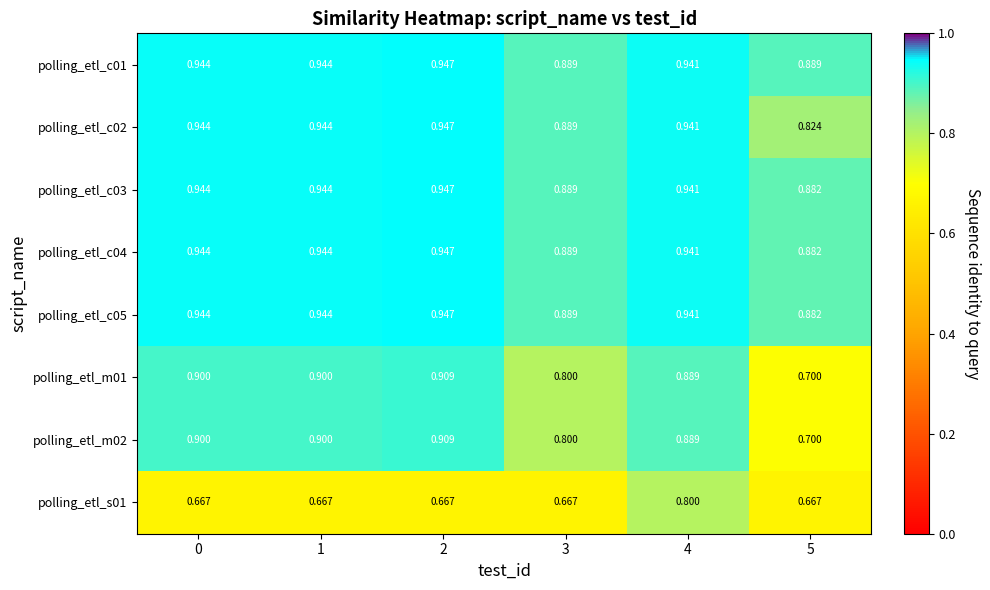

Is the value of polling_etl_c05 at 5 greater than the value of polling_etl_c04 at 1?

No